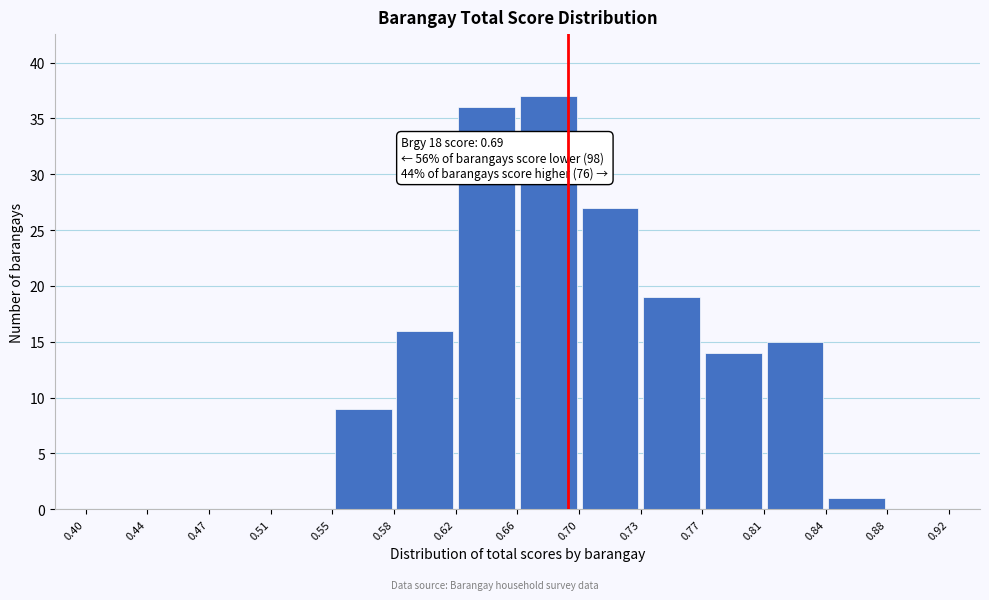

Which range on the x-axis has the tallest bar?

0.66 to 0.70